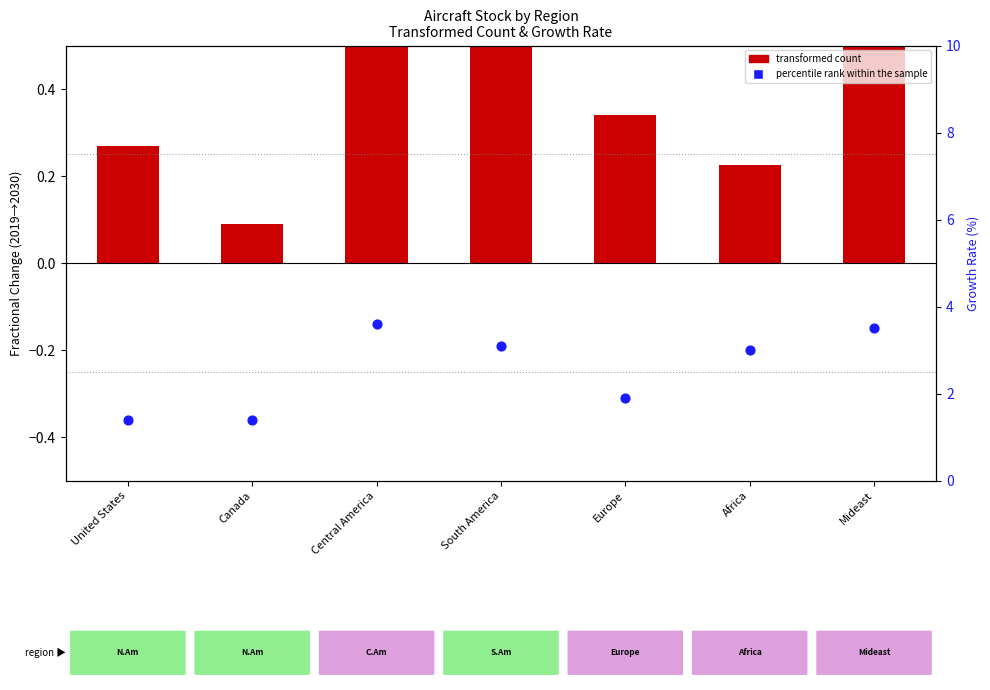

Which has a higher value, Mideast or United States?

Mideast